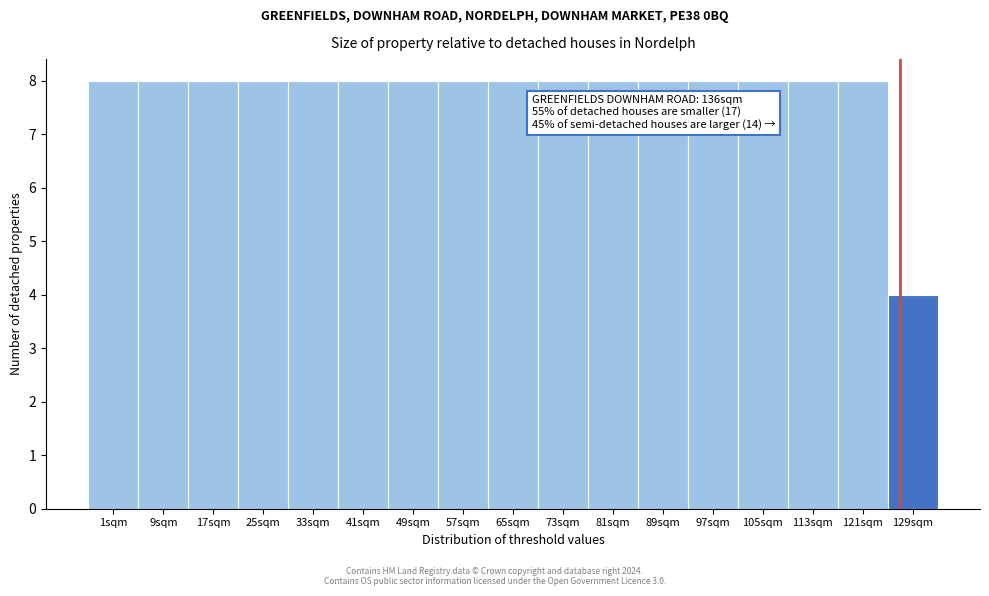

Reading left to right, transcribe all the data shown in this chart.

8	8	8	8	8	8	8	8	8	8	8	8	8	8	8	8	4